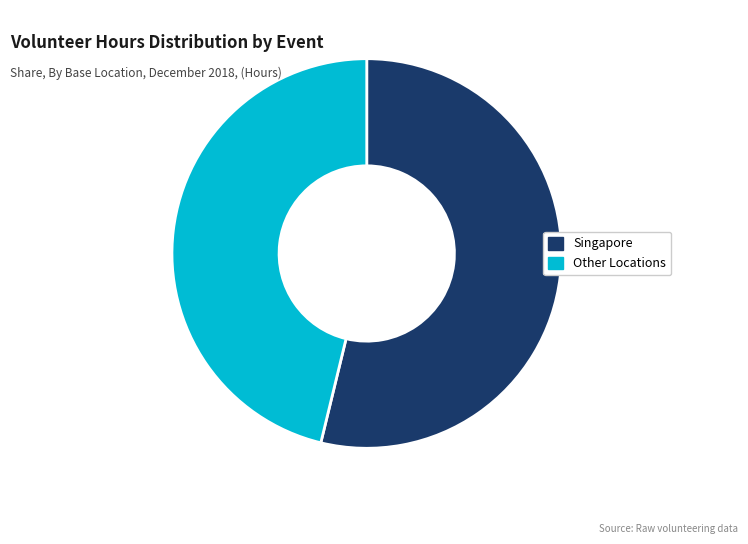

What is the majority slice?

Singapore